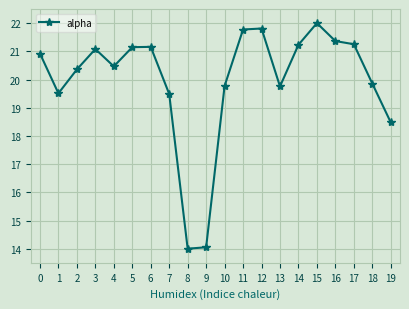

What is the value of the 5th point from the left?

20.5